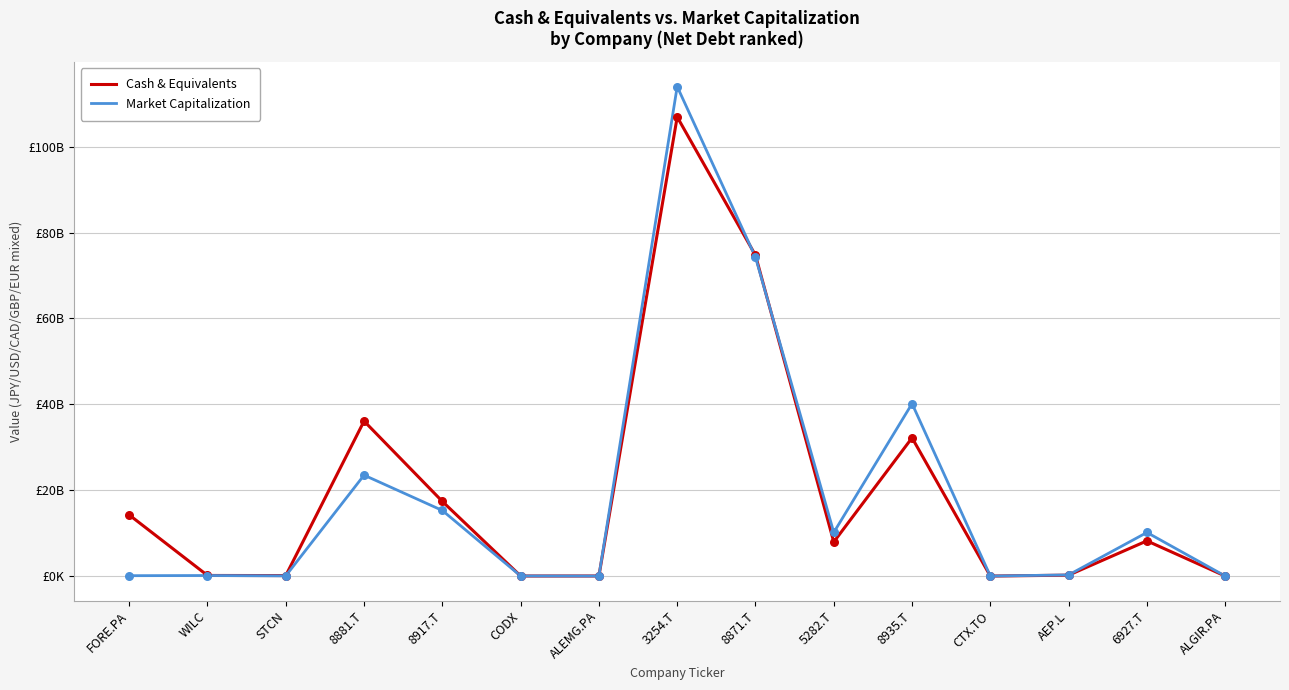

Is the value of Cash & Equivalents at CTX.TO greater than the value of Market Capitalization at 8881.T?

No